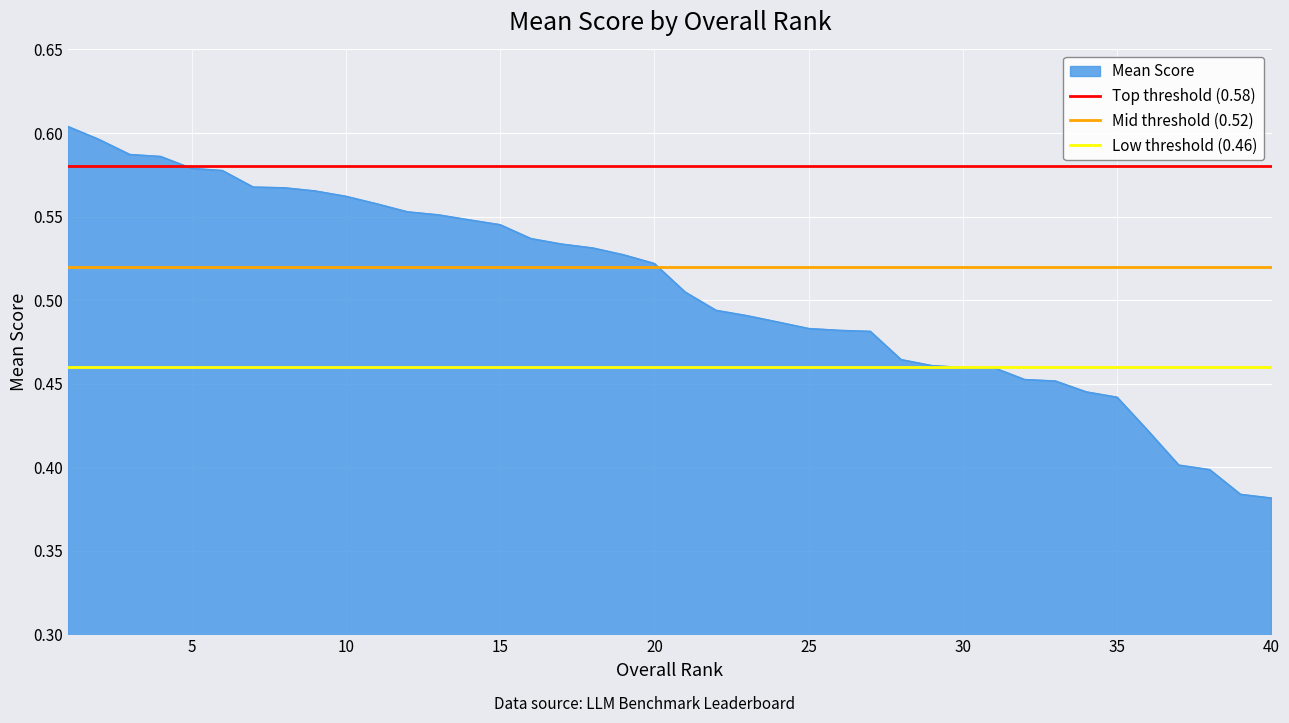

The Low threshold (0.46) series shows 0.5 at 5. True or false?

True